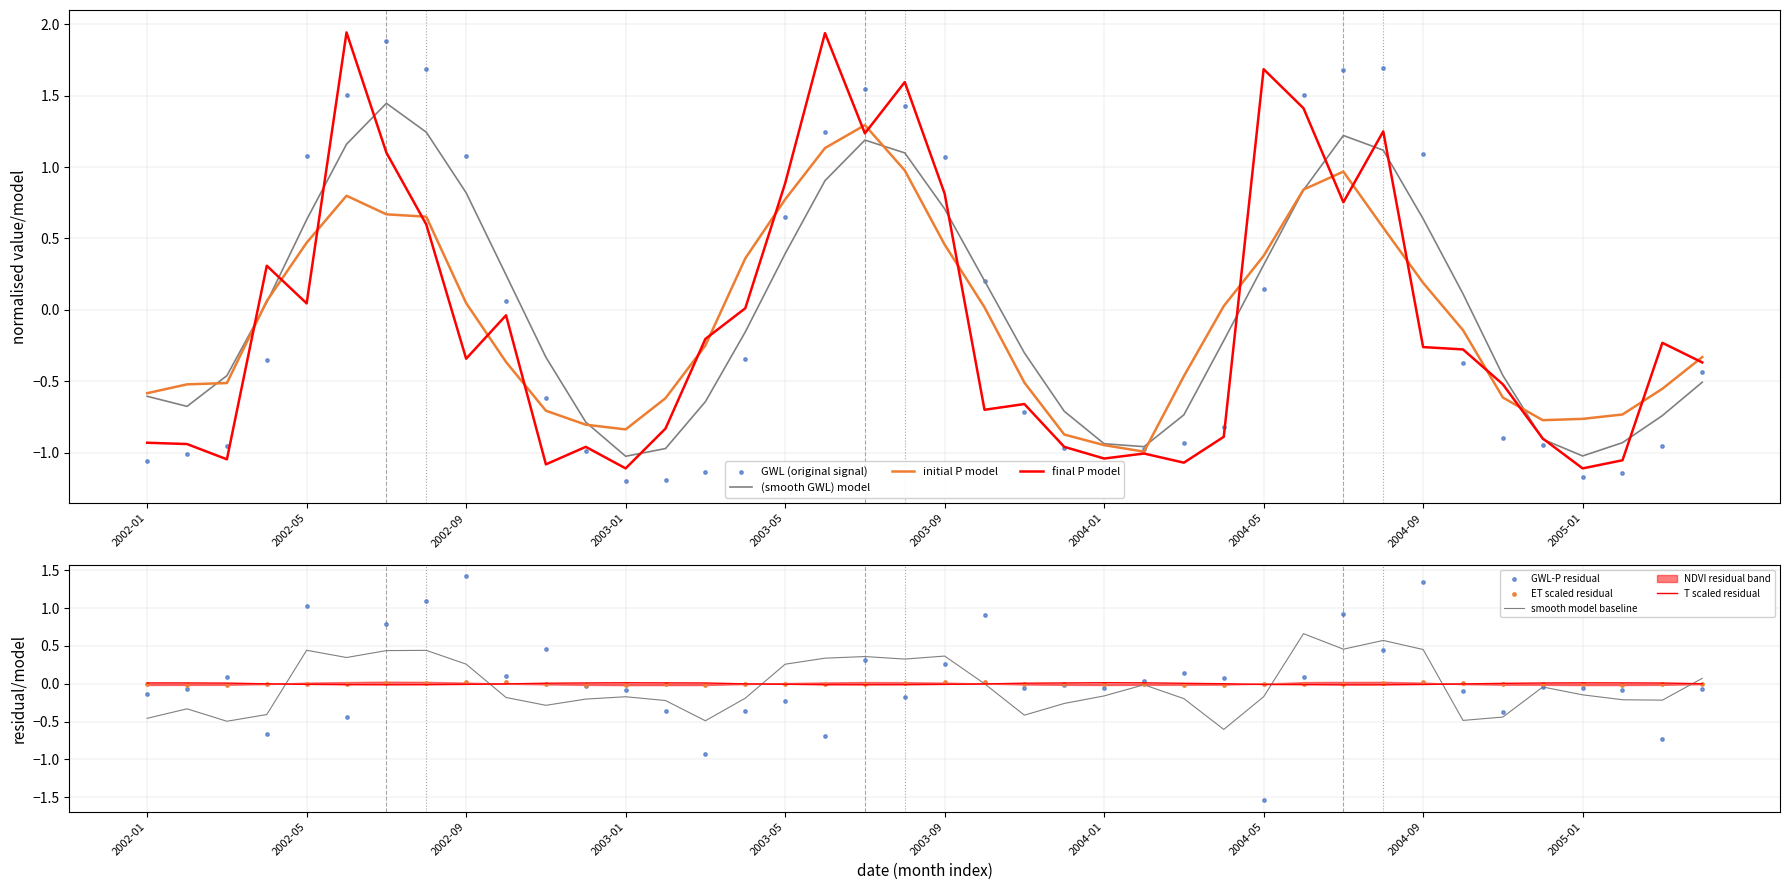

Which series has the largest total across all categories?

T